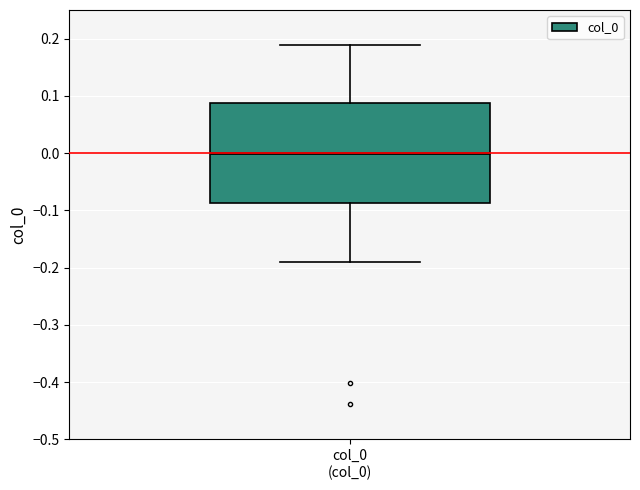

Where does the lower whisker of the box for col_0 (col_0) end on the y-axis? The values are not printed on the chart, so give them approximately, as read against the axis.

-0.19